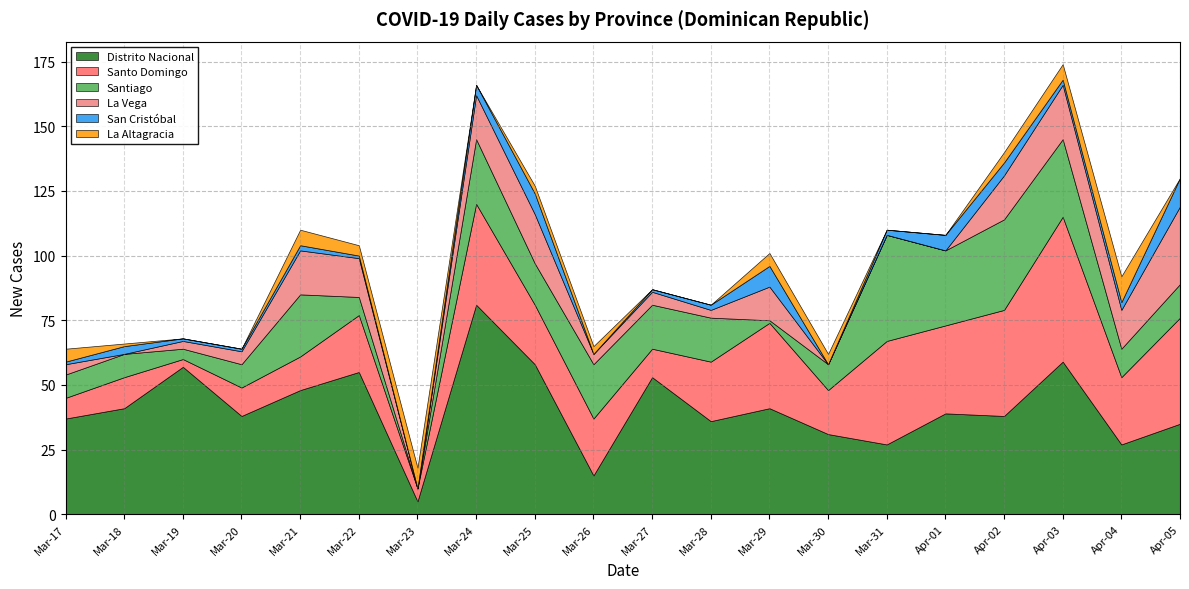

Is the value of Distrito Nacional at La Vega greater than the value of La Altagracia at 6?

Yes